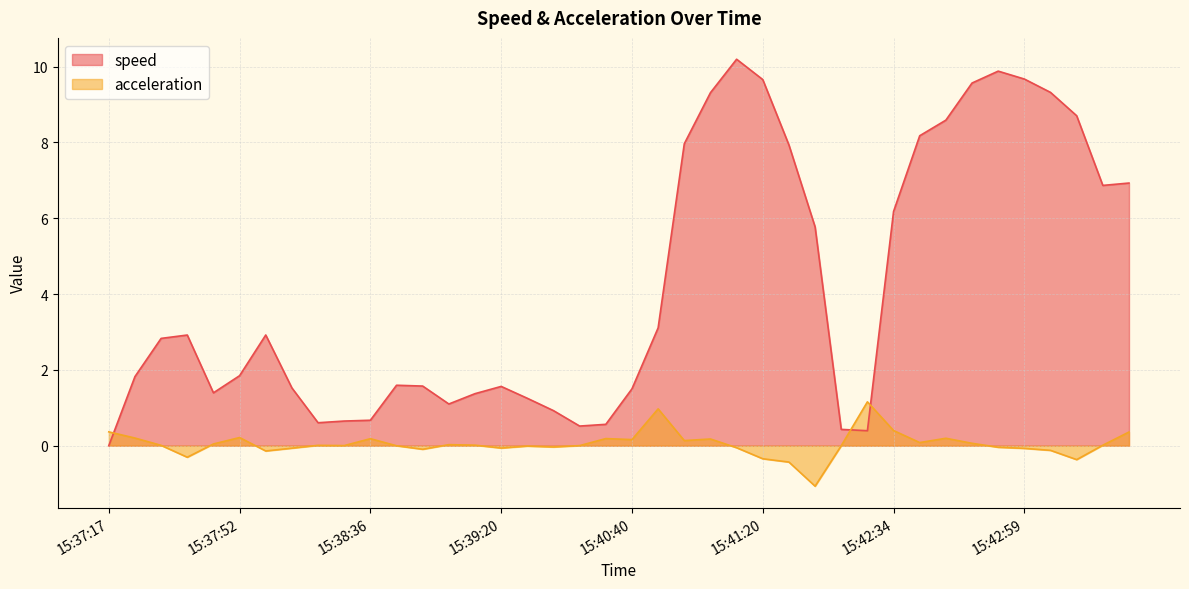

Reading left to right, extract all data points from this chart.

speed: 0.0	1.8	2.8	2.9	1.4	1.8	2.9	1.5	0.6	0.6	0.7	1.6	1.6	1.1	1.4	1.6	1.3	0.9	0.5	0.6	1.5	3.1	8.0	9.3	10.2	9.7	7.9	5.8	0.4	0.4	6.2	8.2	8.6	9.6	9.9	9.7	9.3	8.7	6.9	6.9
acceleration: 0.4	0.2	0.0	-0.3	0.0	0.2	-0.1	-0.1	0.0	0.0	0.2	-0.0	-0.1	0.0	0.0	-0.1	-0.0	-0.0	0.0	0.2	0.2	1.0	0.1	0.2	-0.1	-0.3	-0.4	-1.1	-0.0	1.2	0.4	0.1	0.2	0.1	-0.0	-0.1	-0.1	-0.4	0.0	0.4